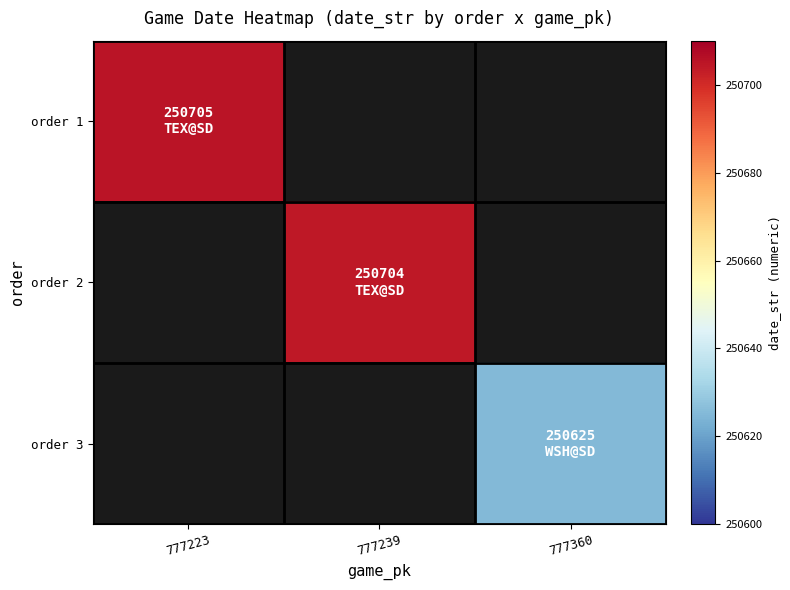

How many data points does each series have?

3